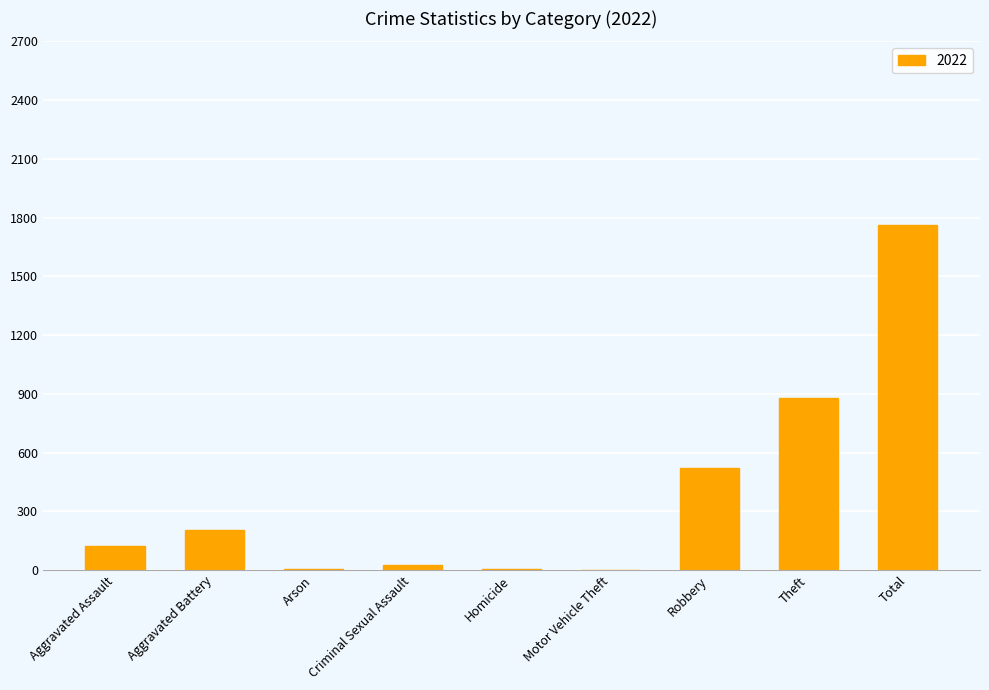

The value at Aggravated Battery is 202. True or false?

True